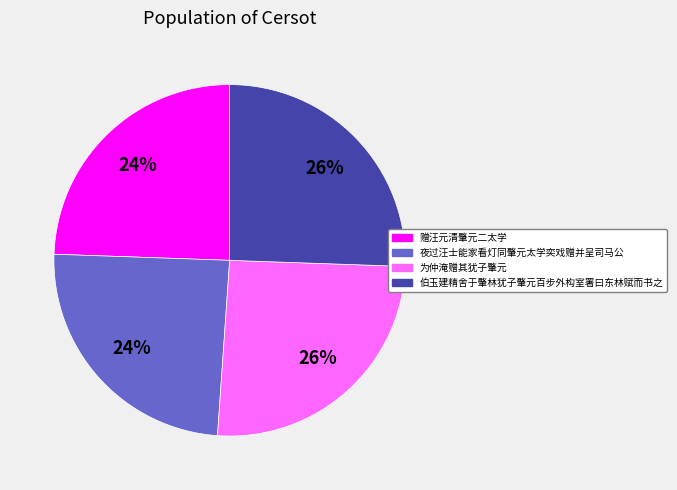

True or false: 伯玉建精舍于肇林犹子肇元百步外构室署曰东林赋而书之 accounts for 26% of the total.

True